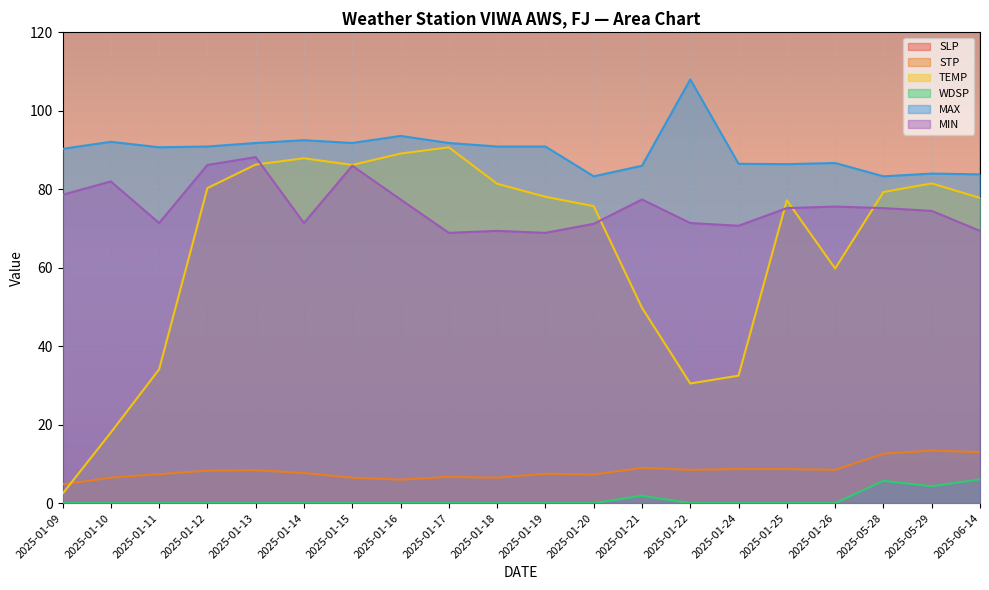

What is the sum of all MAX values?

1795.3